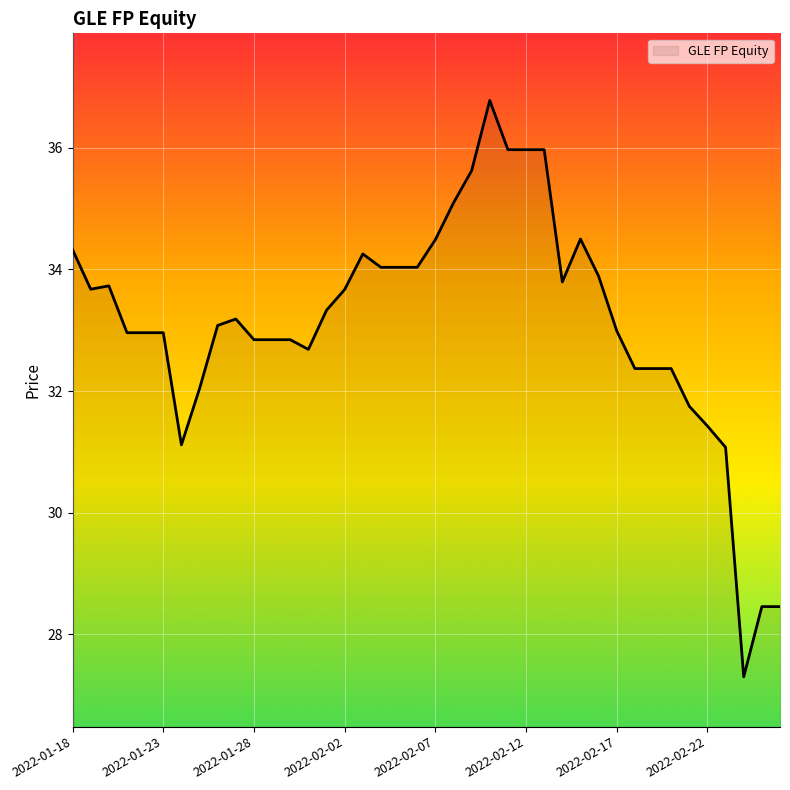

Reading left to right, what are all the values shown in this chart?

34.3	33.7	33.7	33.0	33.0	33.0	31.1	32.0	33.1	33.2	32.8	32.8	32.8	32.7	33.3	33.7	34.3	34.0	34.0	34.0	34.5	35.1	35.6	36.8	36.0	36.0	36.0	33.8	34.5	33.9	33.0	32.4	32.4	32.4	31.8	31.4	31.1	27.3	28.5	28.5